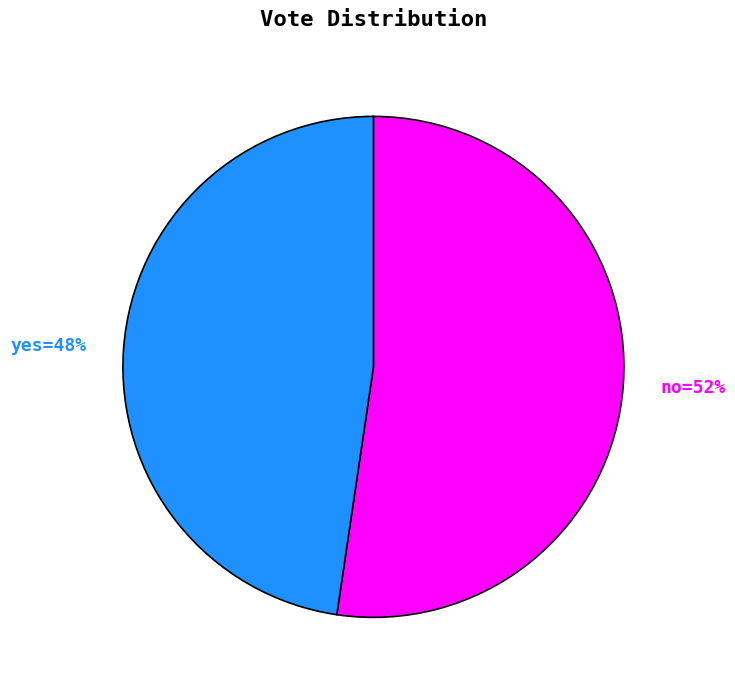

Count the number of slices in the pie.

2